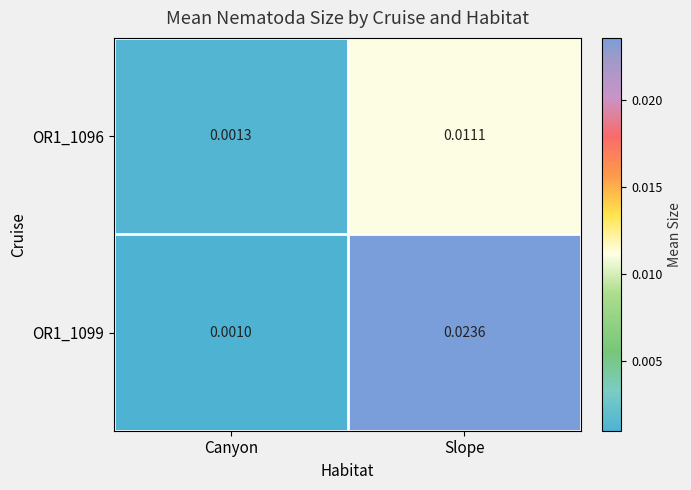

Where is OR1_1096 nearest to the value 0?

Canyon